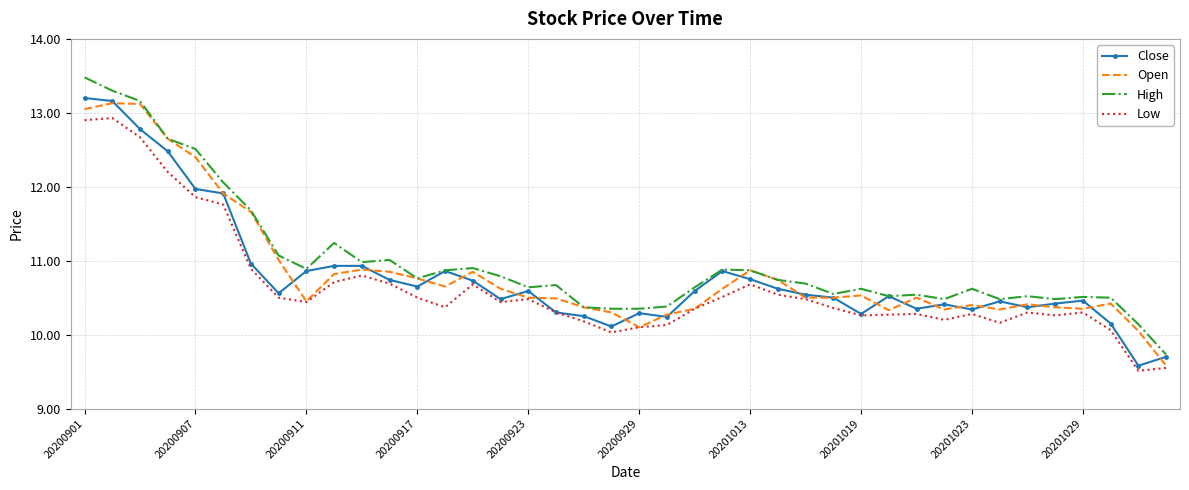

List the series in order of their peak value, lowest first.

Low, Open, Close, High